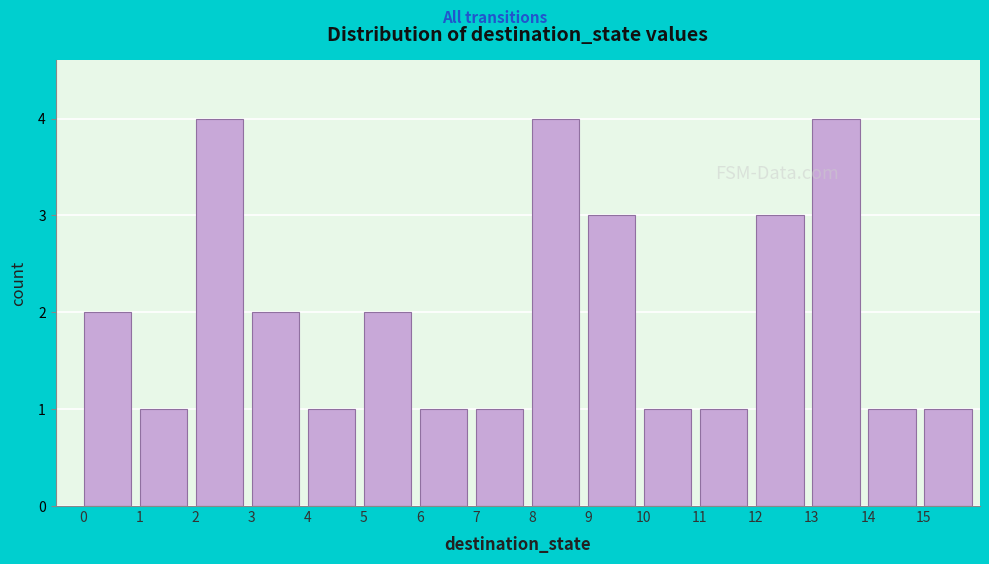

What is the height of the bar covering 14 to 15 on the x-axis? The values are not printed on the chart, so give them approximately, as read against the axis.

1